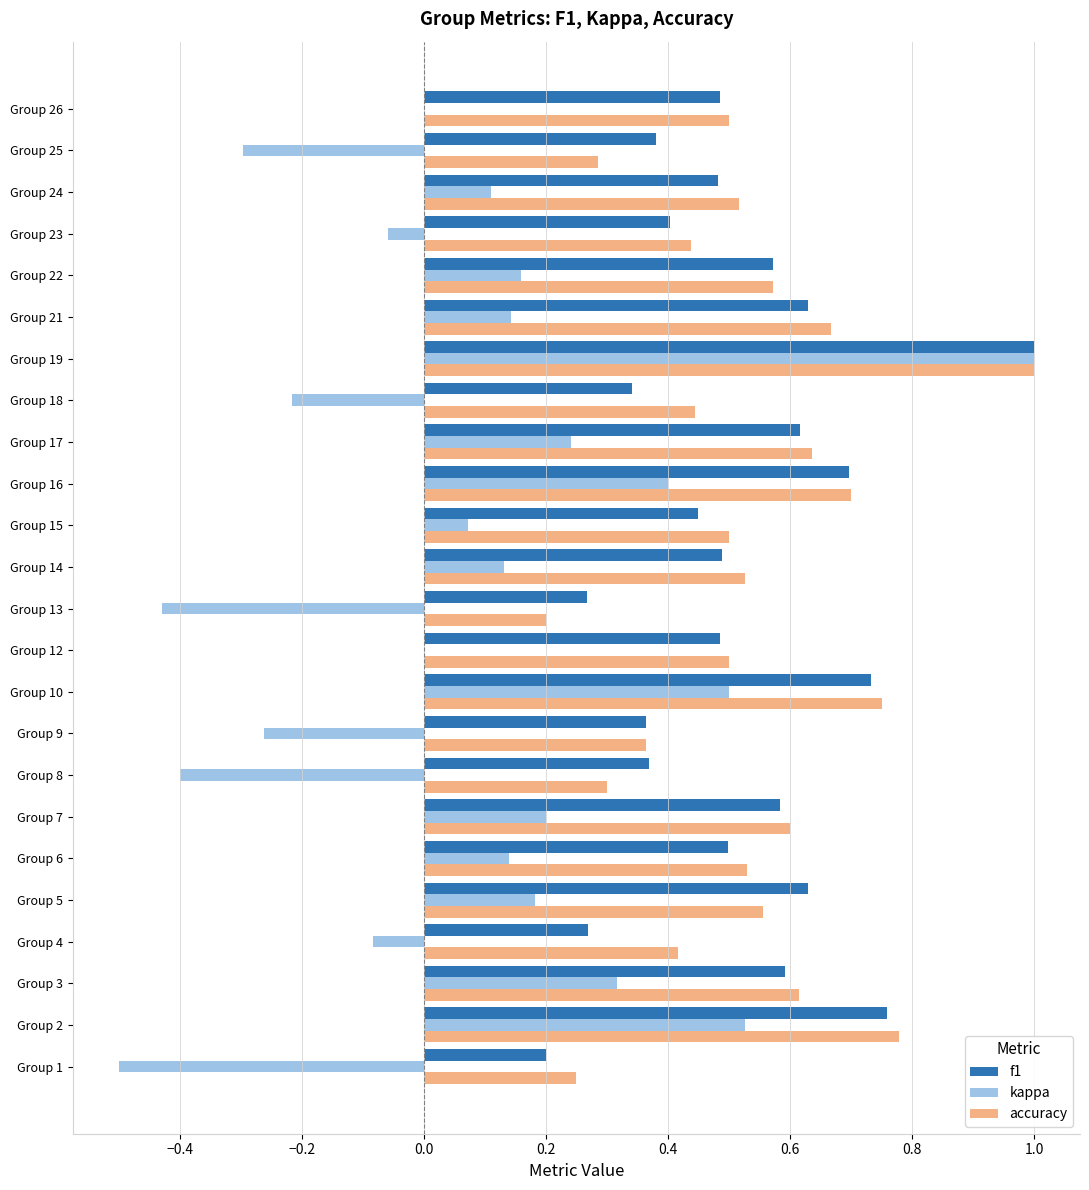

Which category has the highest value across all series?

Group 19